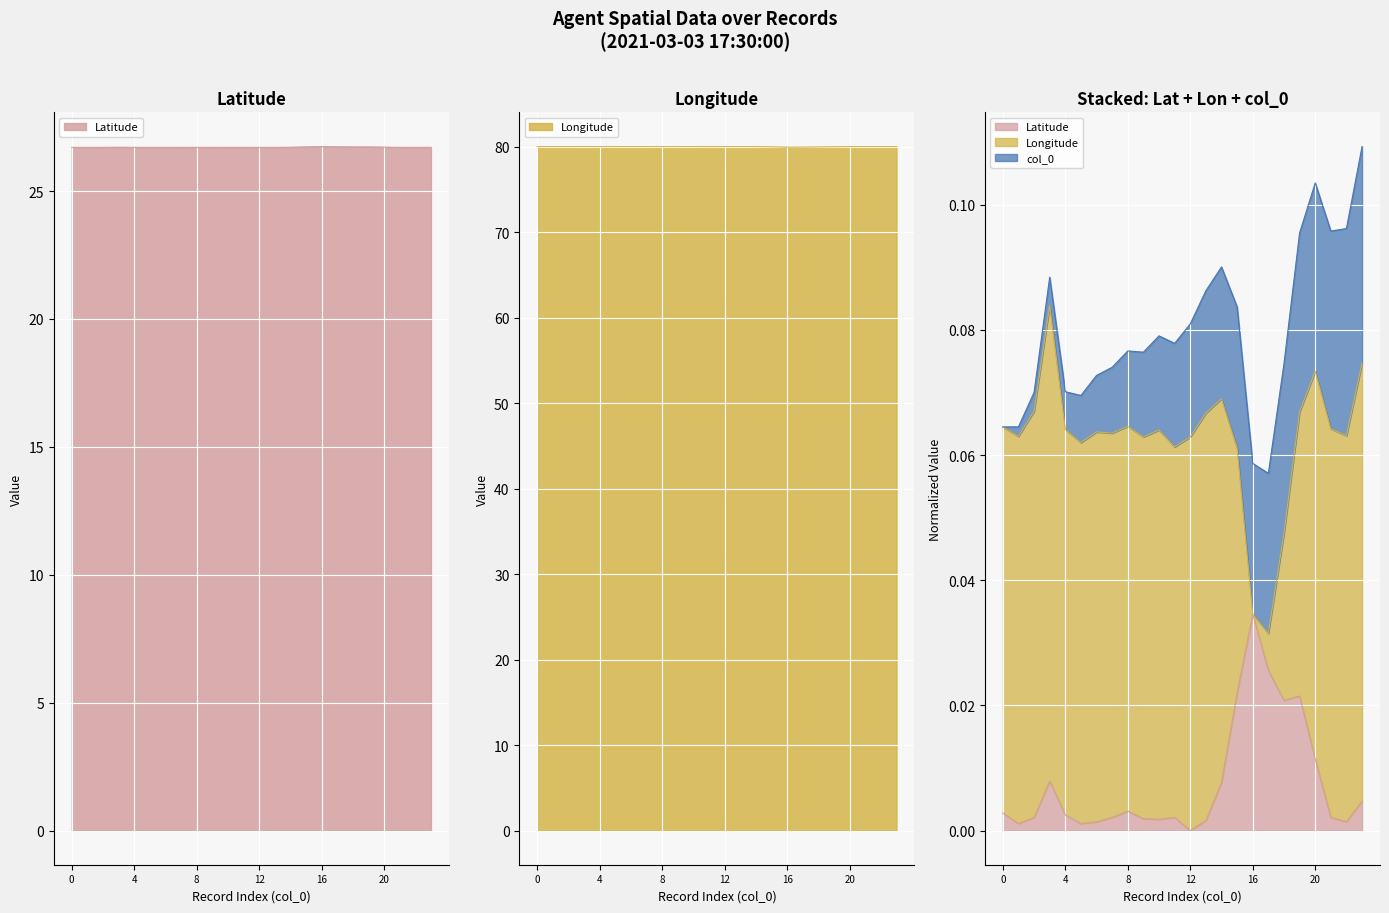

What is the difference between the highest and lowest values at 9?

53.3